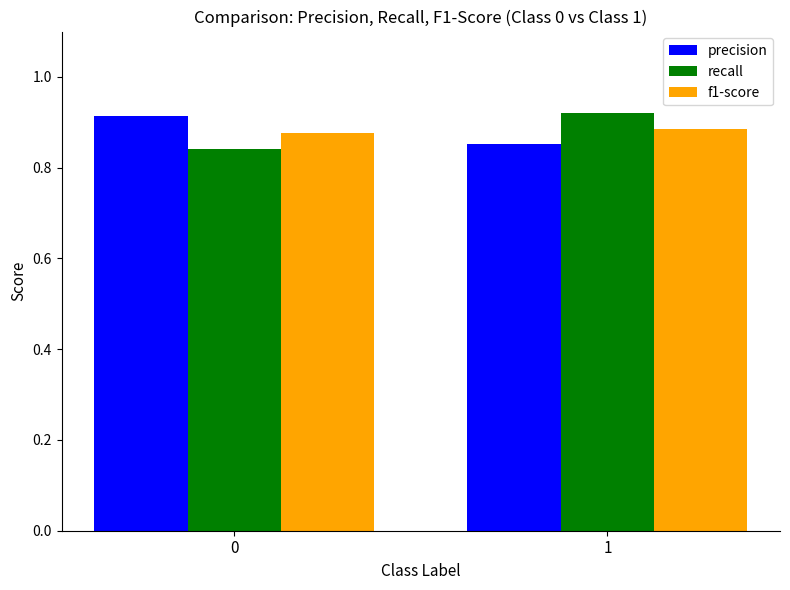

Between 0 and 1, which series saw the biggest shift?

recall